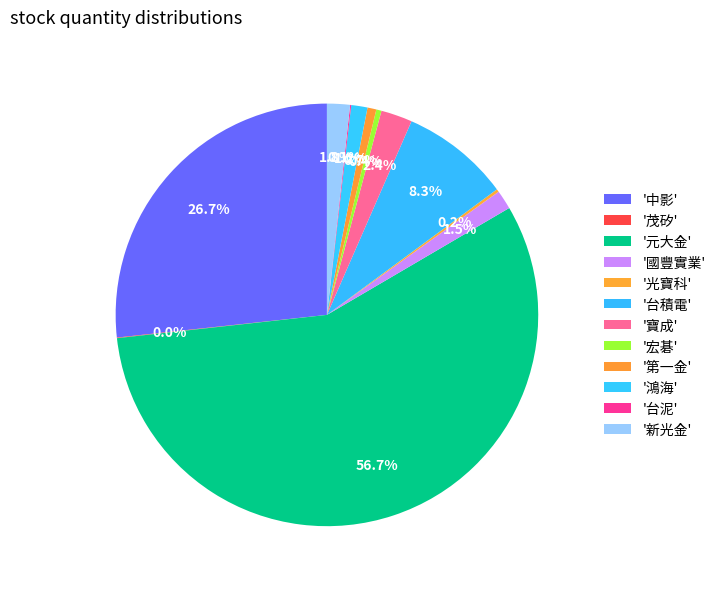

To the nearest percent, what is the average slice percentage?

8%